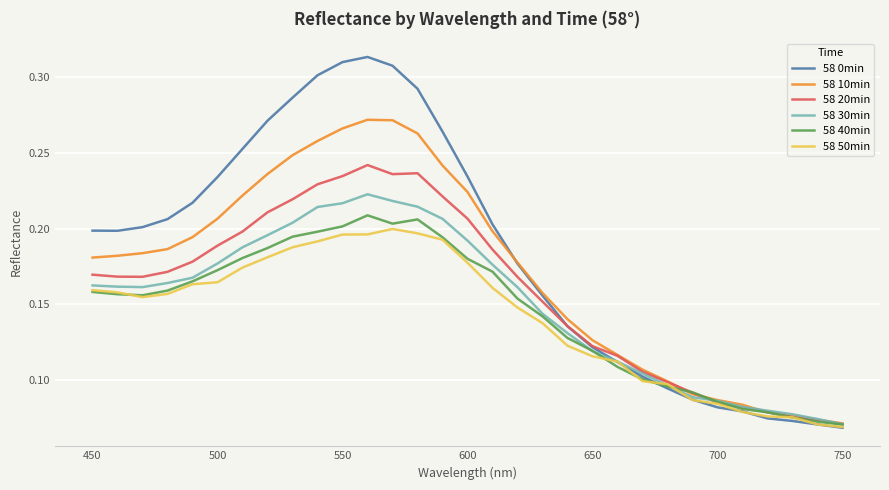

Which series has the largest range (max minus min)?

58 0min